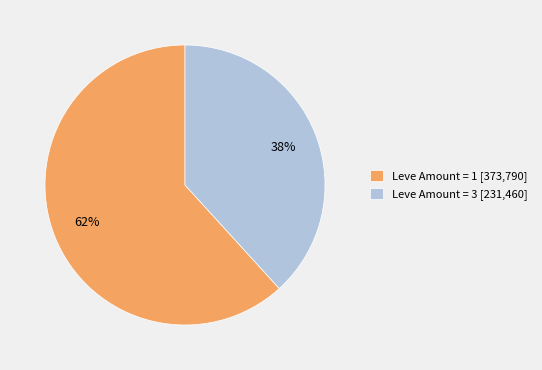

To the nearest percent, what percentage of the pie is Leve Amount = 3 [231,460]?

38%